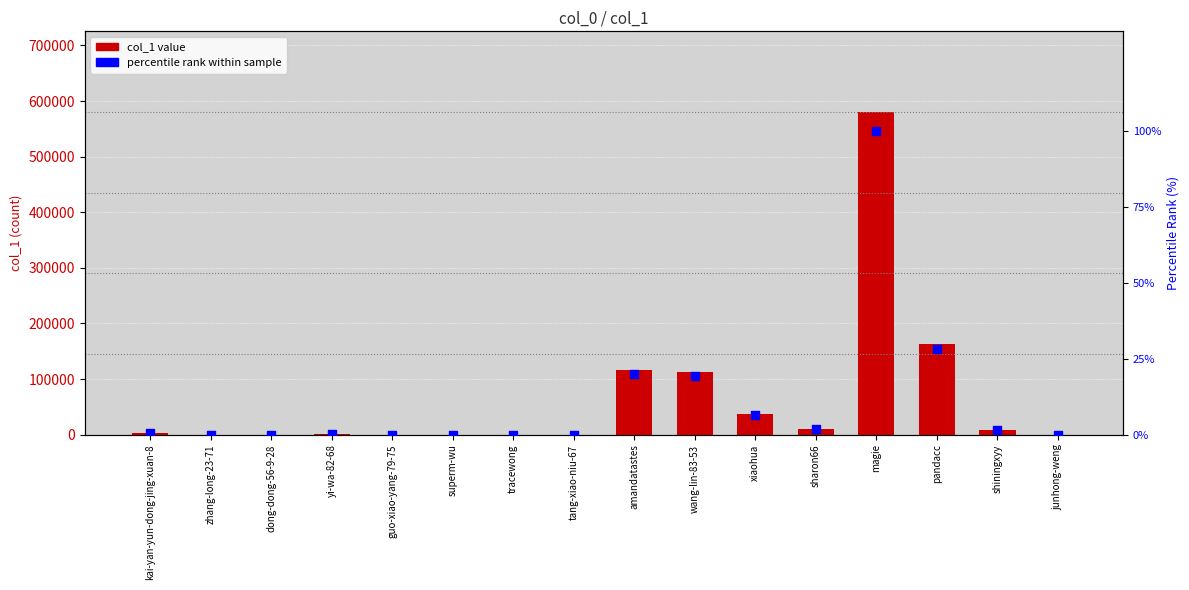

Is the value of percentile rank at guo-xiao-yang-79-75 greater than the value of col_1 value at yi-wa-82-68?

No